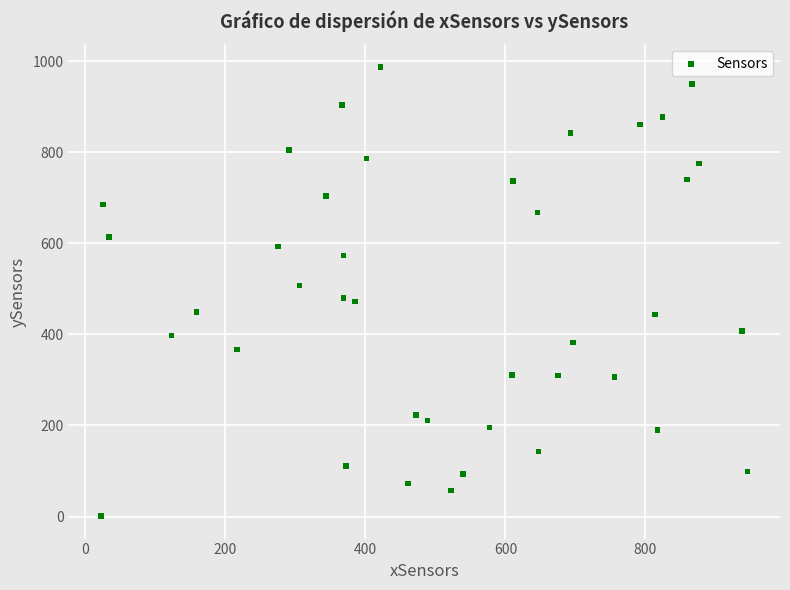

What is the range of Y values (max minus min)?

986.8